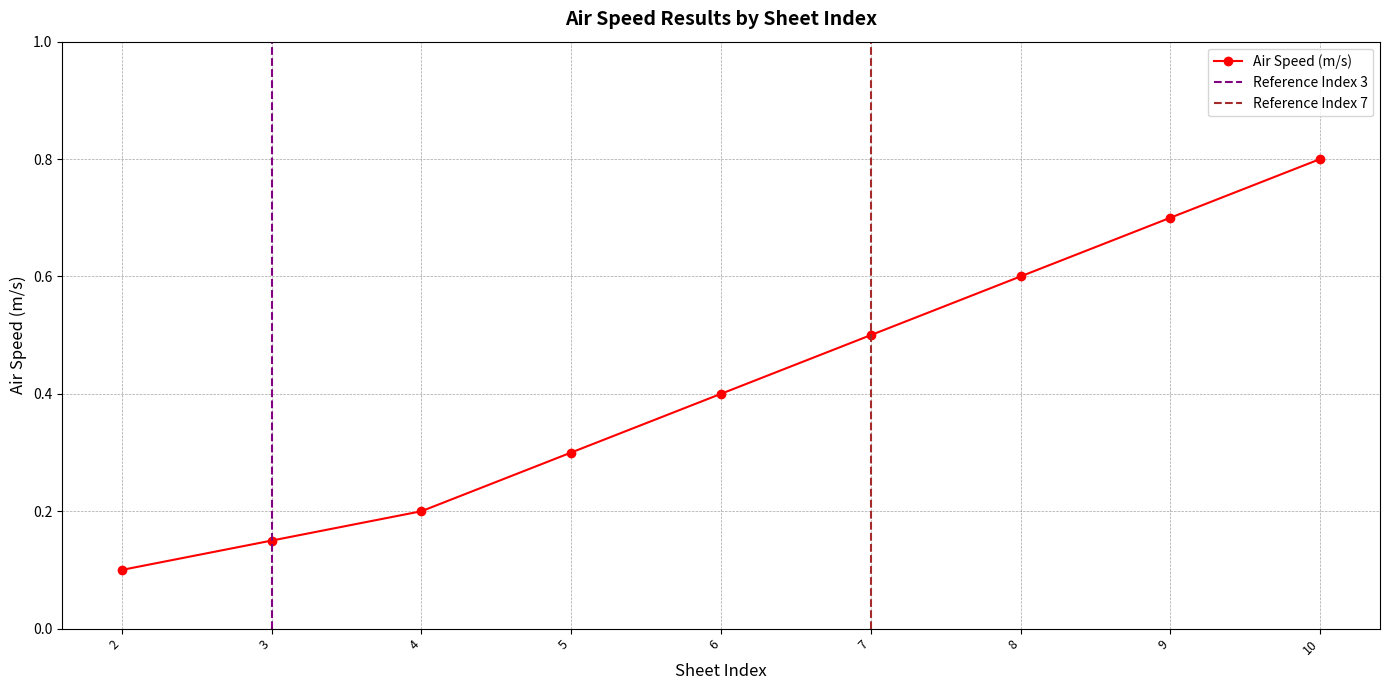

What is the difference between the maximum and minimum values?

0.7